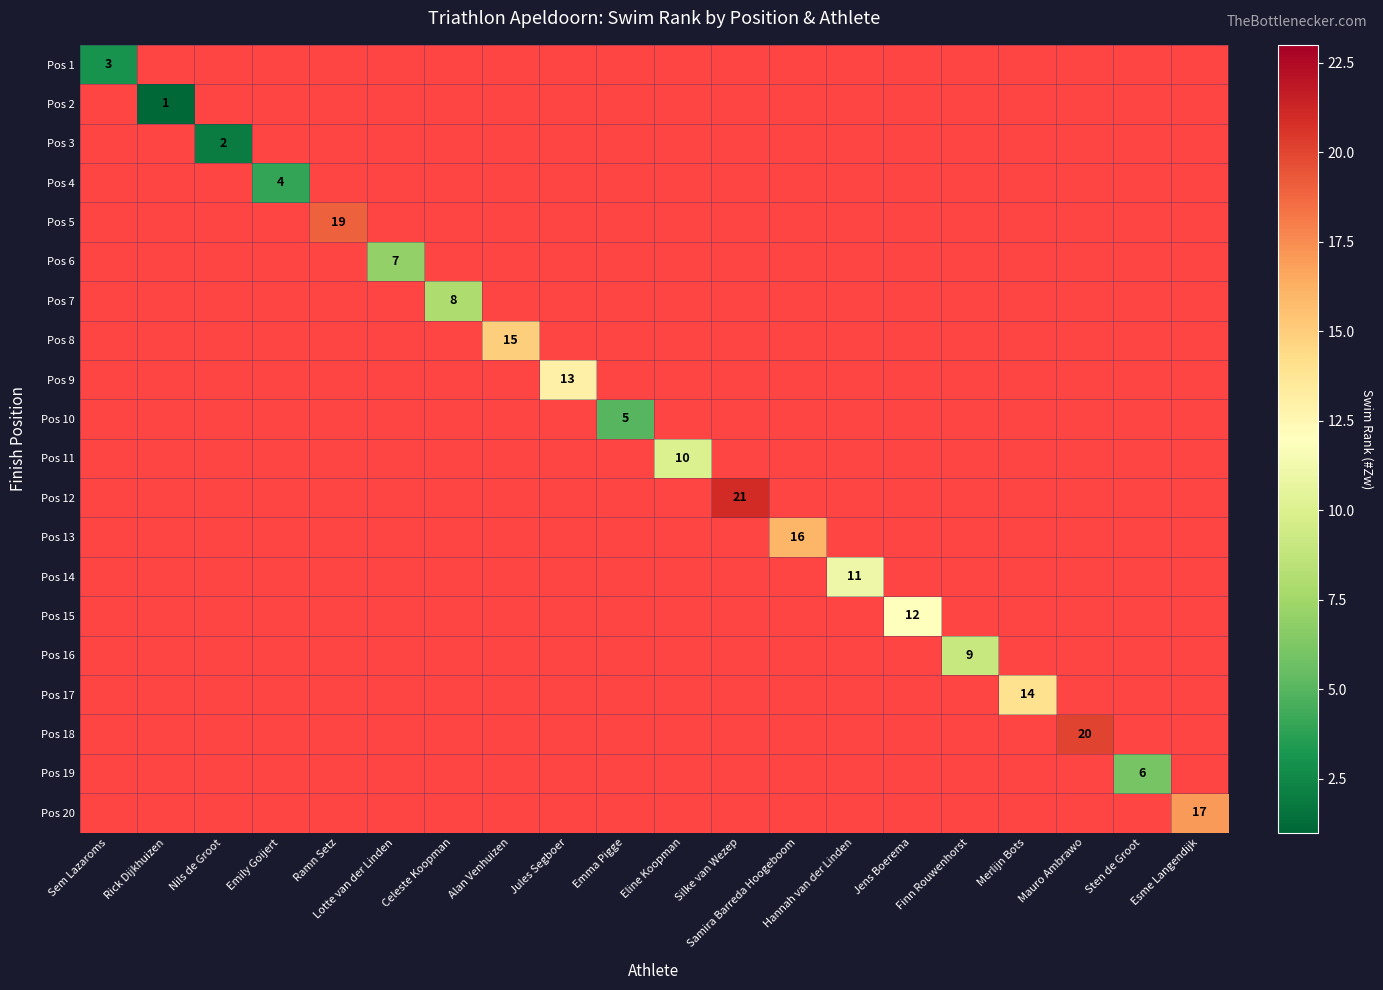

At which category does the chart reach its minimum across all series?

Rick Dijkhuizen